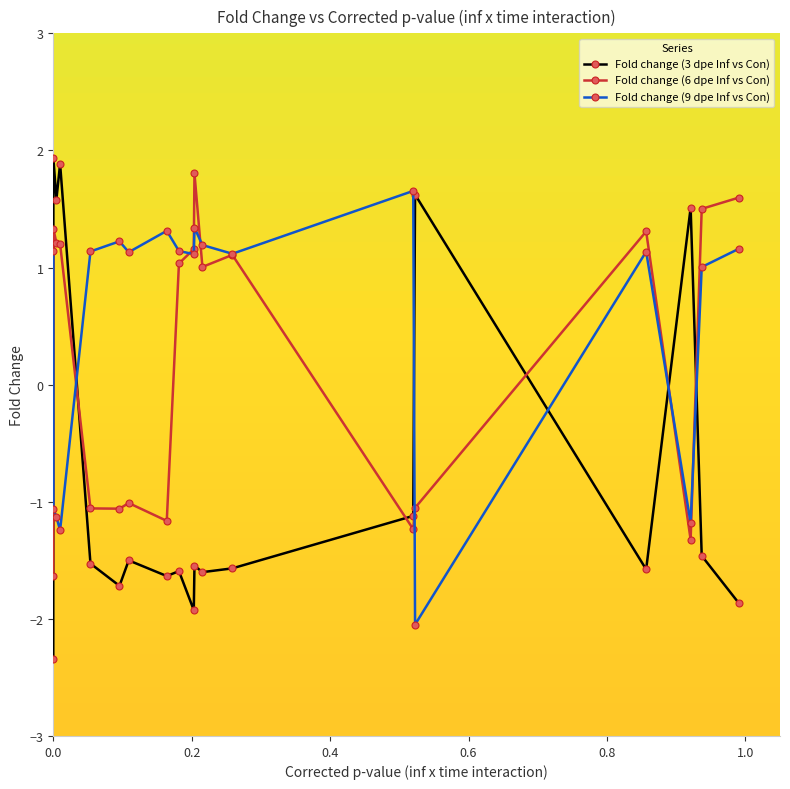

What is the value of the Fold change (6 dpe Inf vs Con) point at the 15th from the left?

-1.1